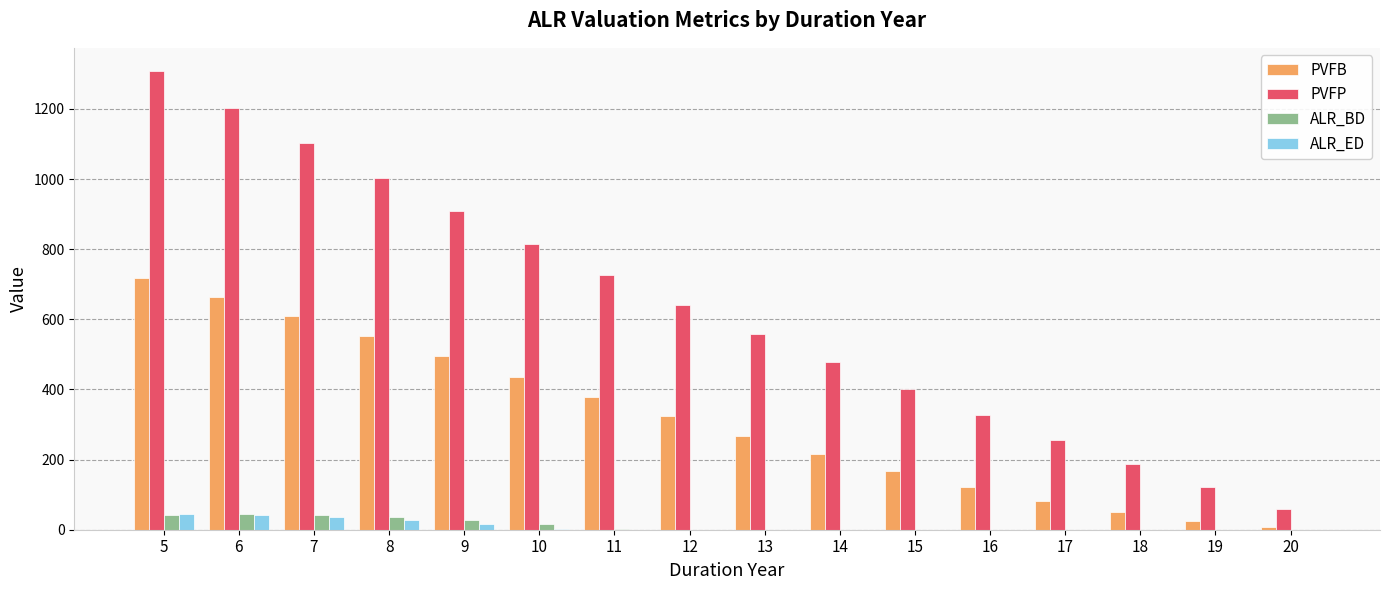

Between 10 and 17, which series saw the biggest shift?

PVFP